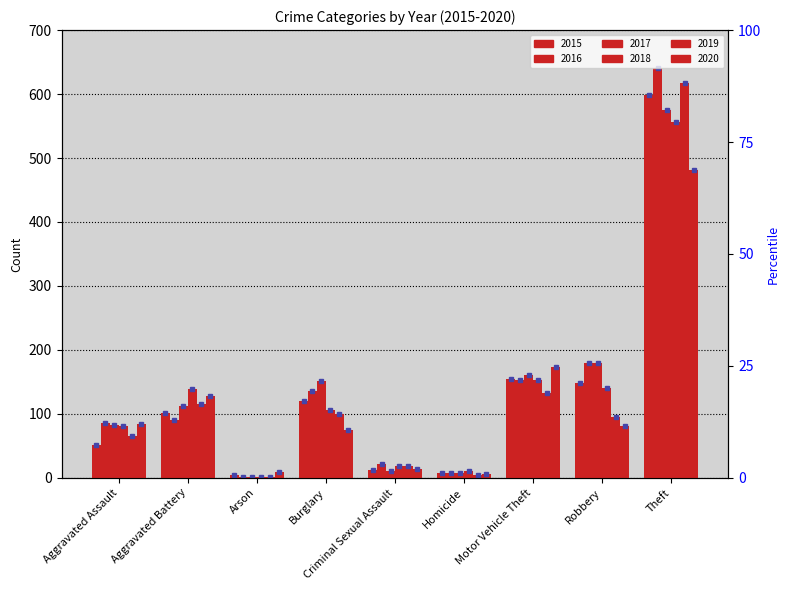

Which has a higher value, Burglary or Theft?

Theft